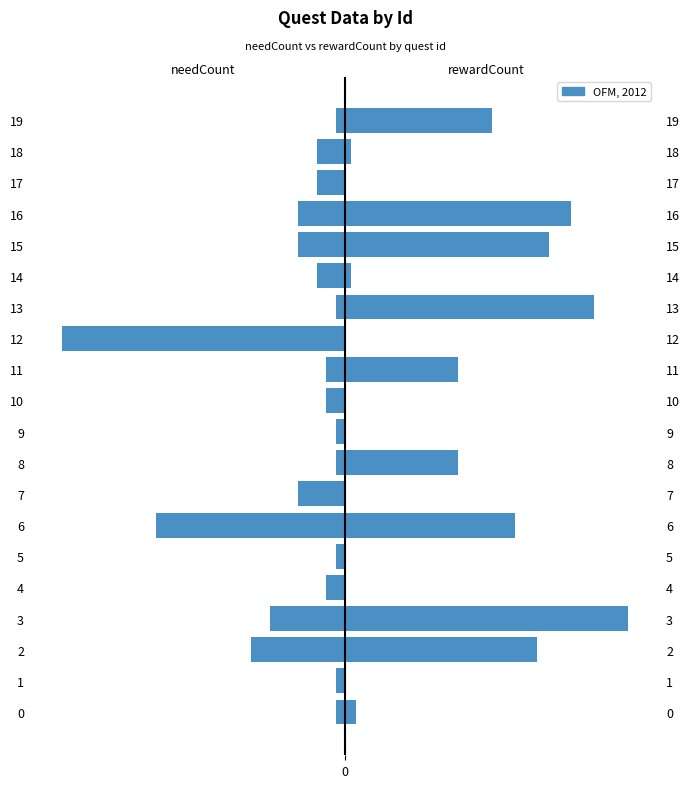

At which label is needCount closest to -15?

2